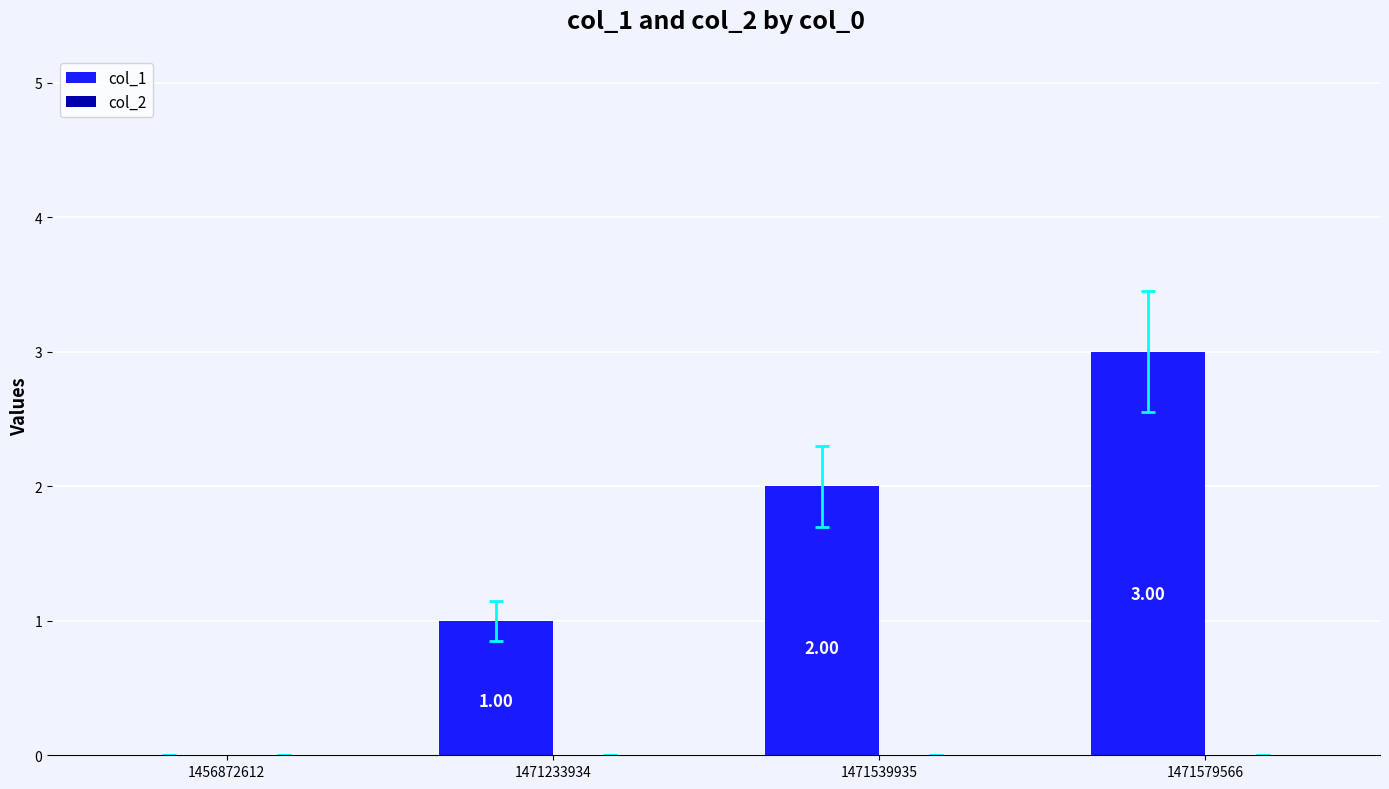

Approximately how many times larger is the value at 1471539935 compared to 1471579566?

0.7